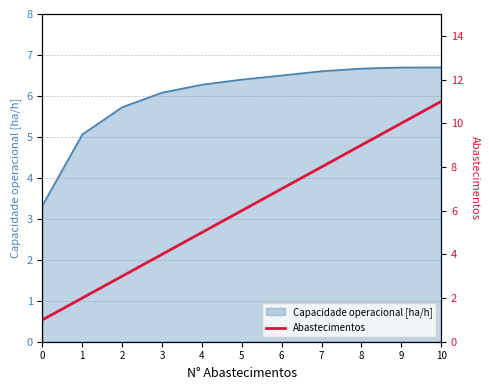

Where does the Capacidade operacional [ha/h] series first go above 6?

3